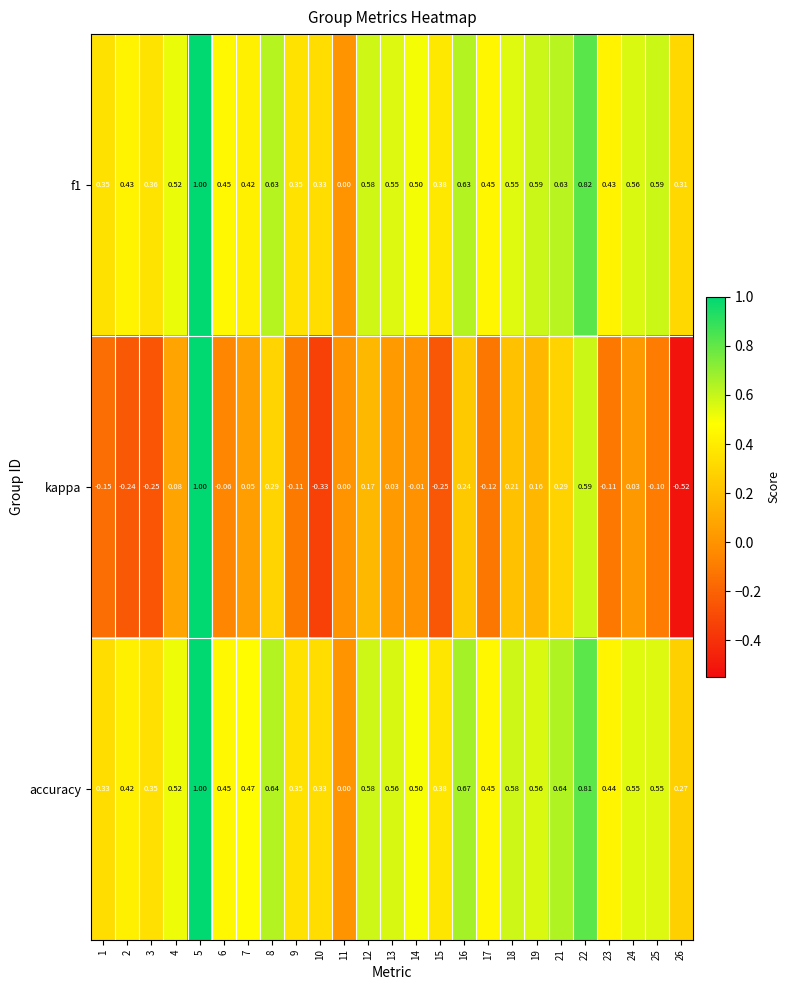

Which series has the widest spread of values?

kappa